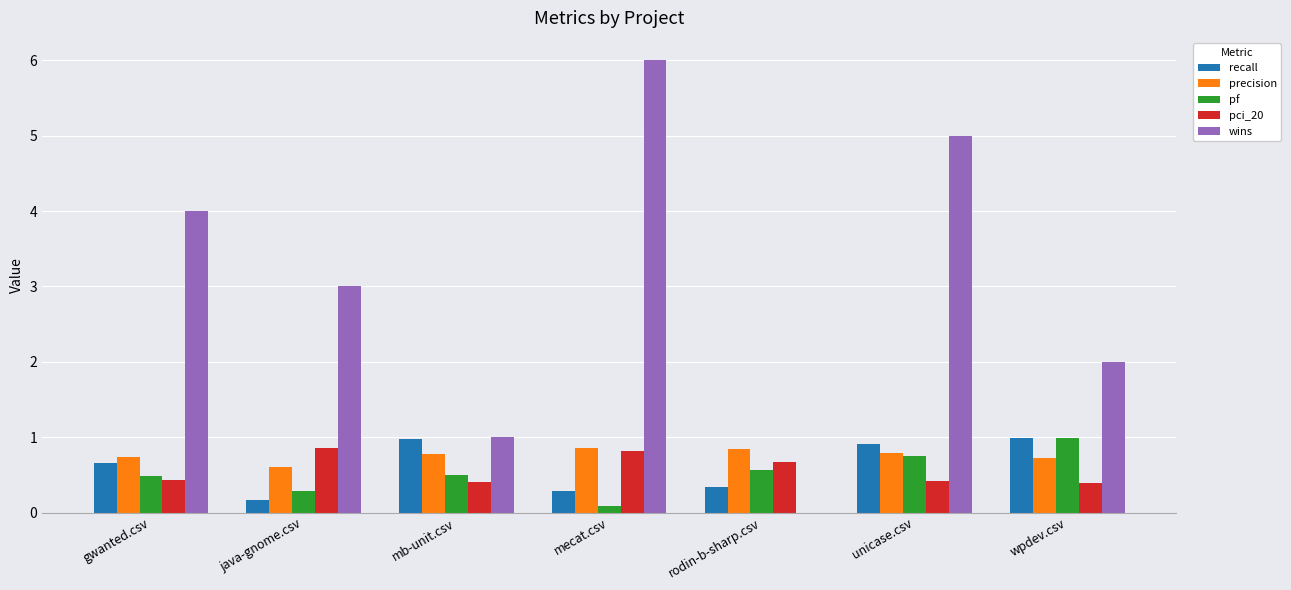

True or false: recall has a value of 0.3 at rodin-b-sharp.csv.

True